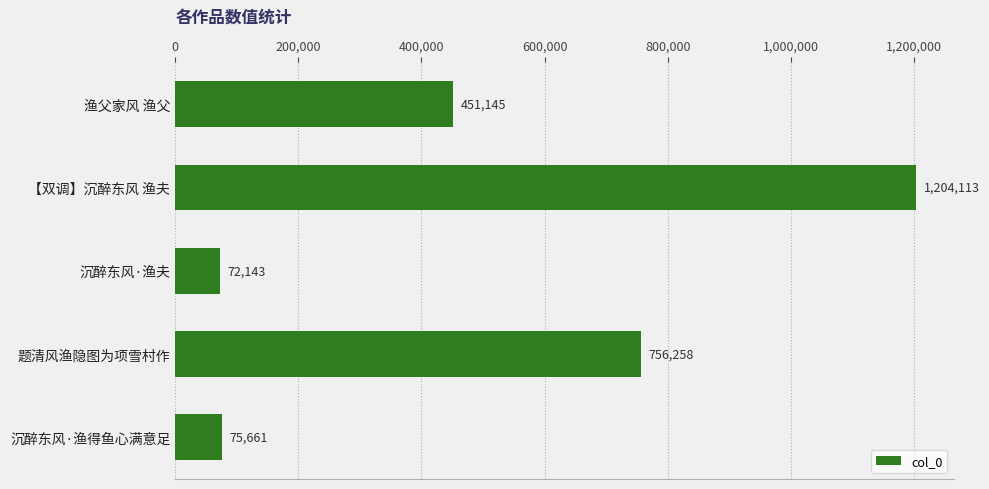

Reading bottom to top, what are all the values shown in this chart?

沉醉东风·渔得鱼心满意足=75661	题清风渔隐图为项雪村作=756258	沉醉东风·渔夫=72143	【双调】沉醉东风 渔夫=1204113	渔父家风 渔父=451145